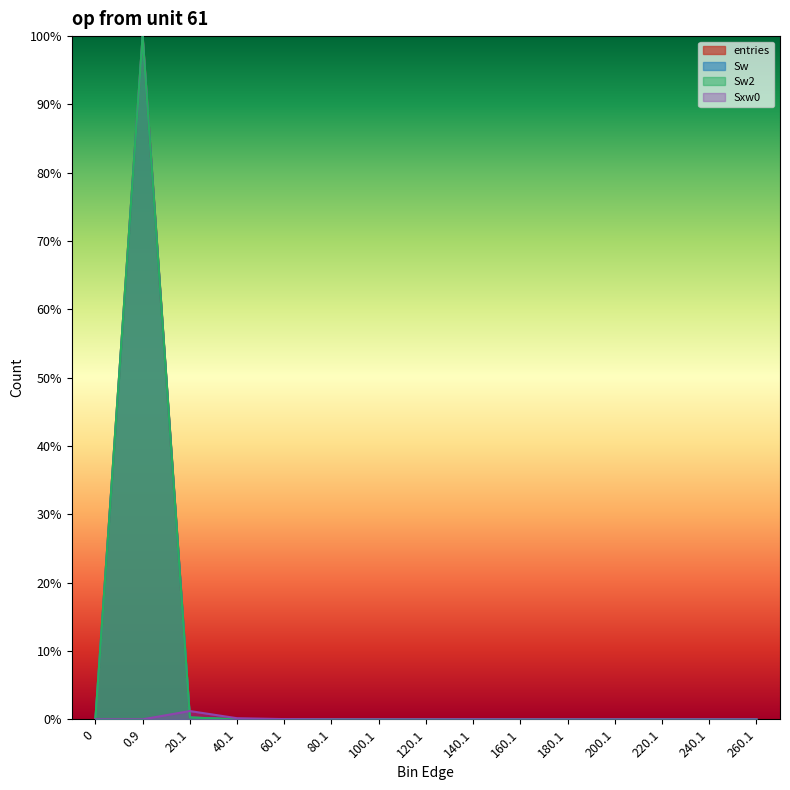

After their last crossing, which series has the higher values: Sw or Sxw0?

Sxw0